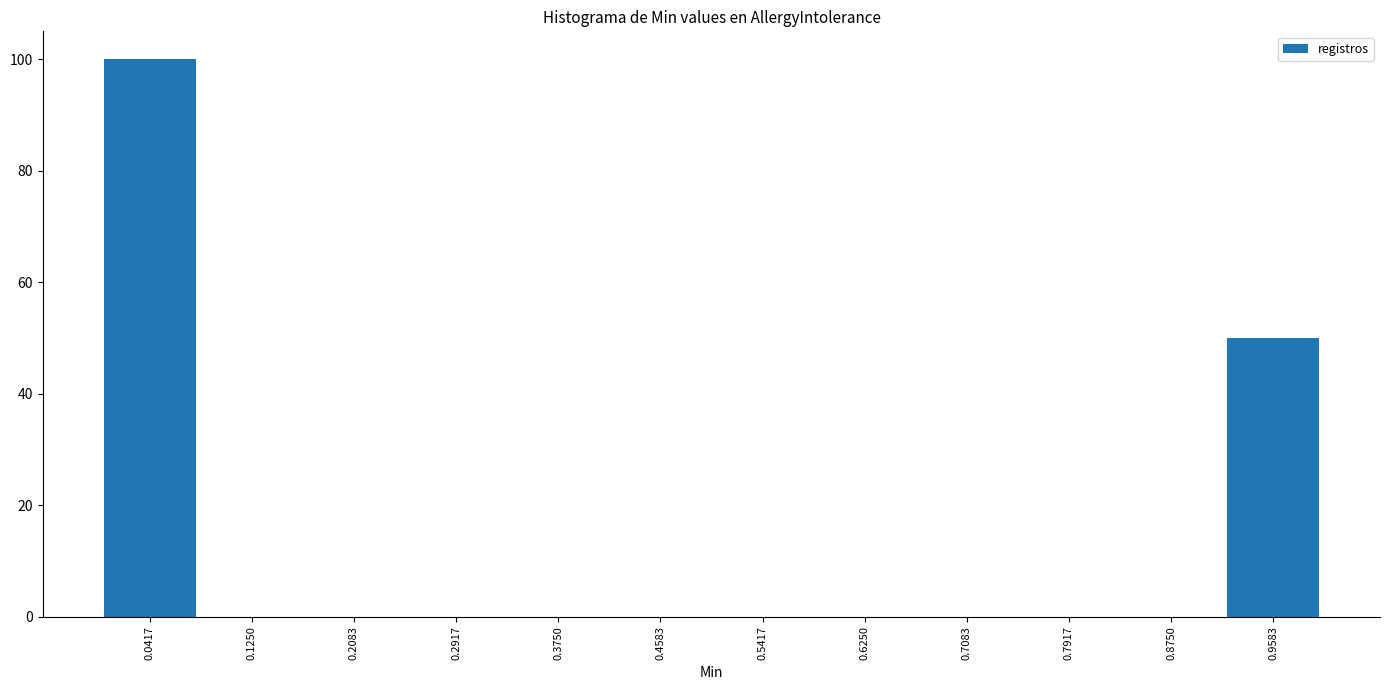

Reading left to right, list every bar in this chart as the range it spans on the x-axis followed by its height. Neither the bar edges nor the heights are printed on the chart, so give them approximately, as read against the axes.

0.00 to 0.08: 100
0.08 to 0.17: 0
0.17 to 0.25: 0
0.25 to 0.33: 0
0.33 to 0.42: 0
0.42 to 0.50: 0
0.50 to 0.58: 0
0.58 to 0.67: 0
0.67 to 0.75: 0
0.75 to 0.83: 0
0.83 to 0.92: 0
0.92 to 1.00: 50